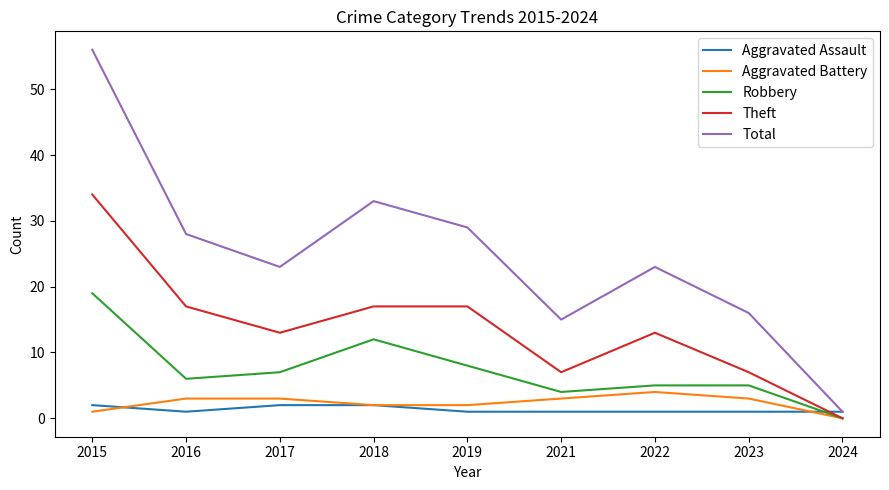

True or false: Aggravated Assault has a value of 1 at 2022.

True